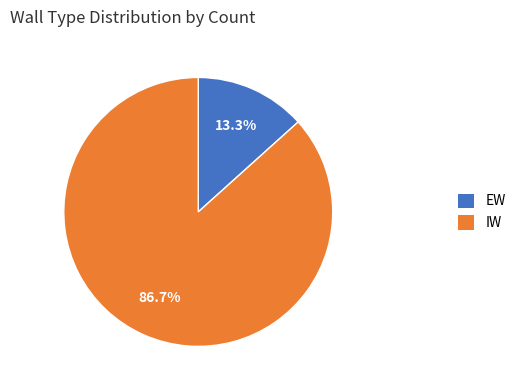

Count the number of slices in the pie.

2